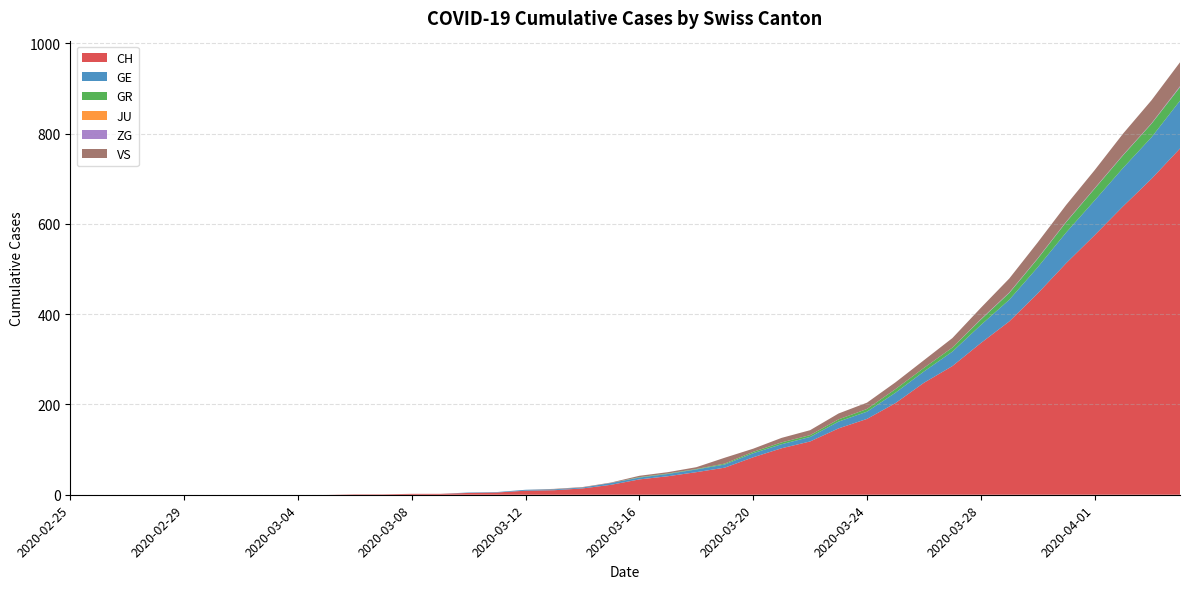

Reading left to right, transcribe all the data shown in this chart.

CH: 0	0	0	0	0	0	0	0	0	0	1	1	2	2	4	5	9	10	14	22	34	41	50	60	83	103	118	147	168	203	248	285	336	384	446	513	575	639	700	767
GE: 0	0	0	0	0	0	0	0	0	0	0	0	0	0	1	1	2	2	2	4	4	5	6	7	9	9	10	15	16	23	25	32	40	48	58	68	77	85	92	106
GR: 0	0	0	0	0	0	0	0	0	0	0	0	0	0	0	0	0	0	0	0	1	1	1	2	3	4	4	5	6	8	8	9	12	15	19	23	26	28	30	30
JU: 0	0	0	0	0	0	0	0	0	0	0	0	0	0	0	0	0	0	0	0	0	0	0	0	0	0	0	0	0	0	0	0	0	0	0	0	0	0	0	0
ZG: 0	0	0	0	0	0	0	0	0	0	0	0	0	0	0	0	0	0	0	0	0	0	0	0	0	0	0	0	0	0	0	0	1	1	1	1	1	1	1	2
VS: 0	0	0	0	0	0	0	0	0	0	0	0	0	0	0	0	0	1	1	1	3	3	4	13	7	10	11	13	14	15	17	21	25	31	35	37	40	47	51	53